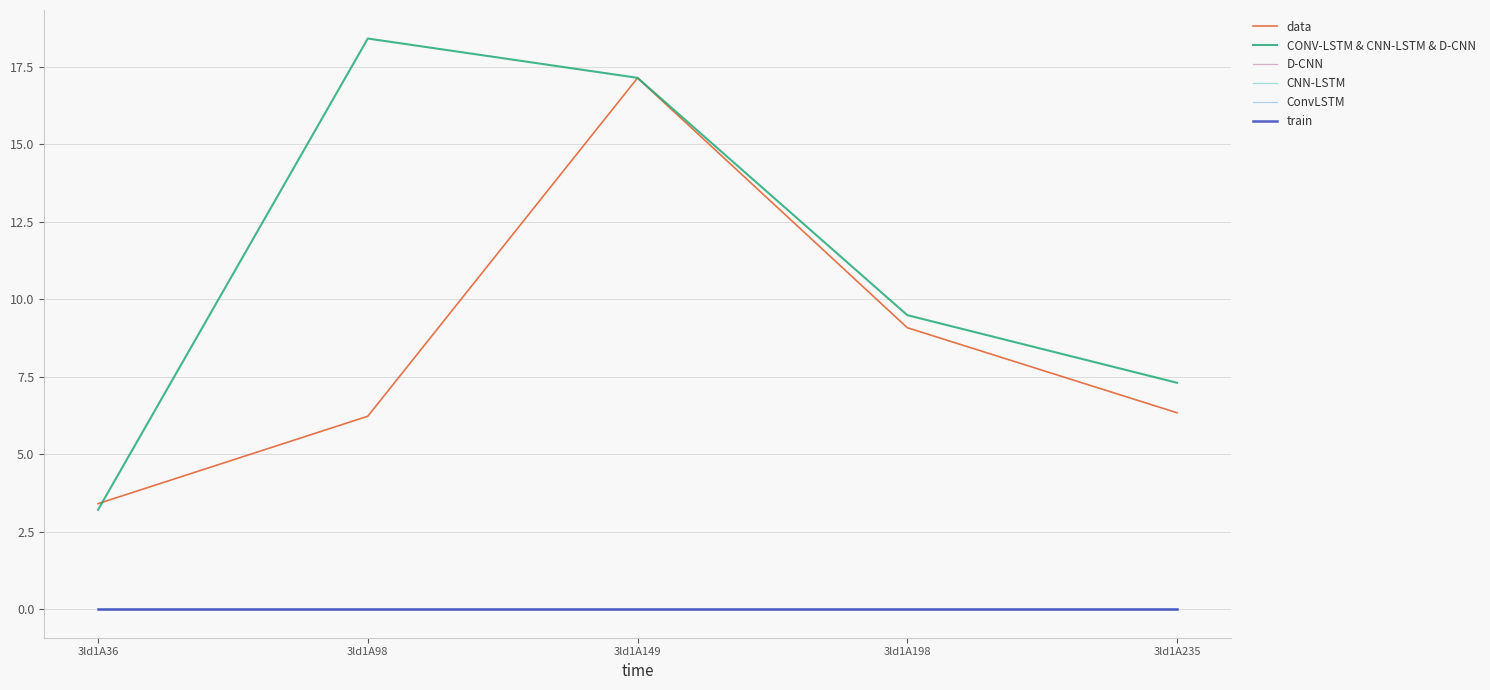

Does the chart have visible grid lines?

Yes